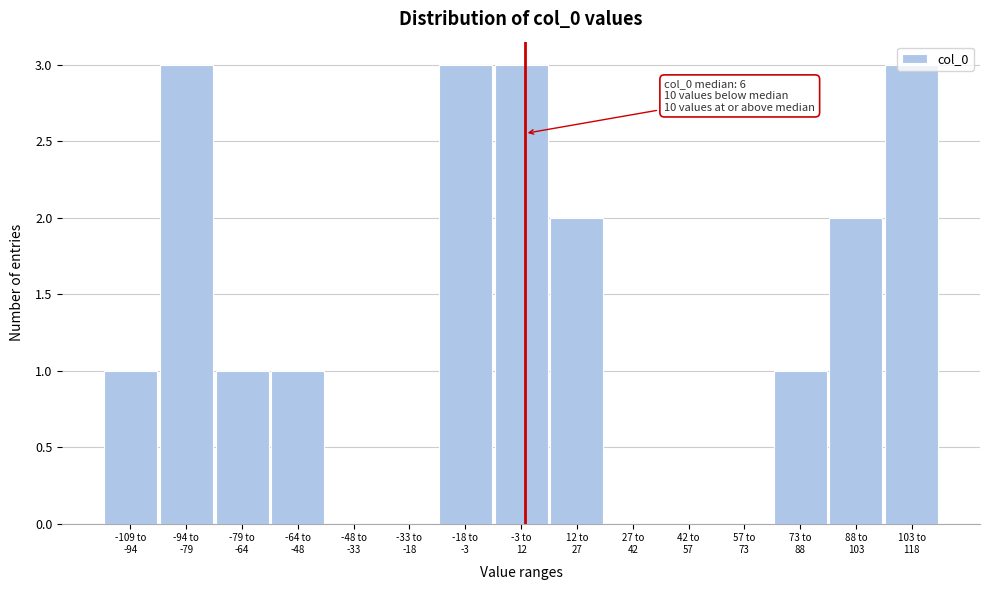

What is the sum of all values?

20